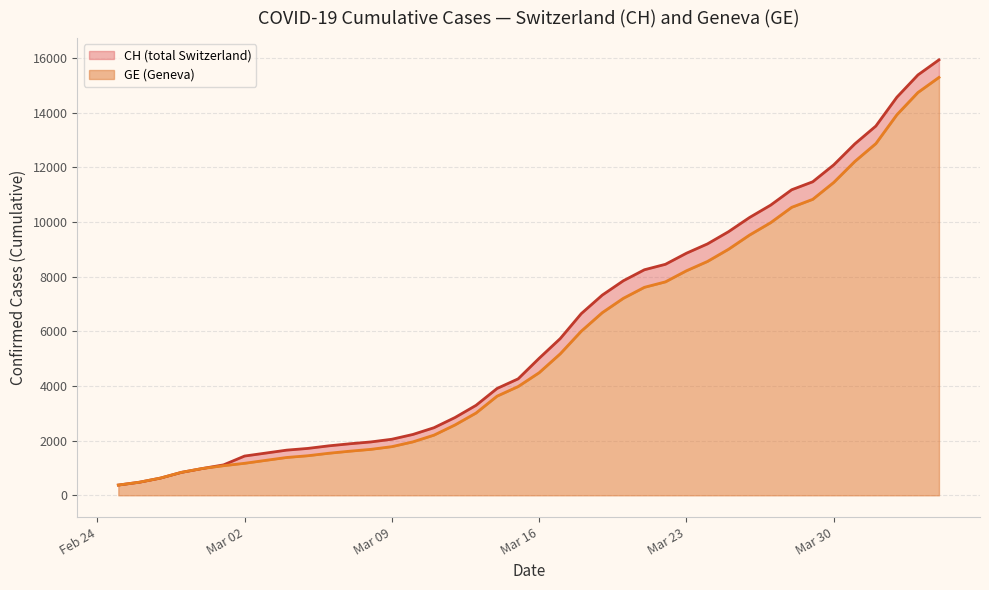

How many values in the CH series are below 5012?

20